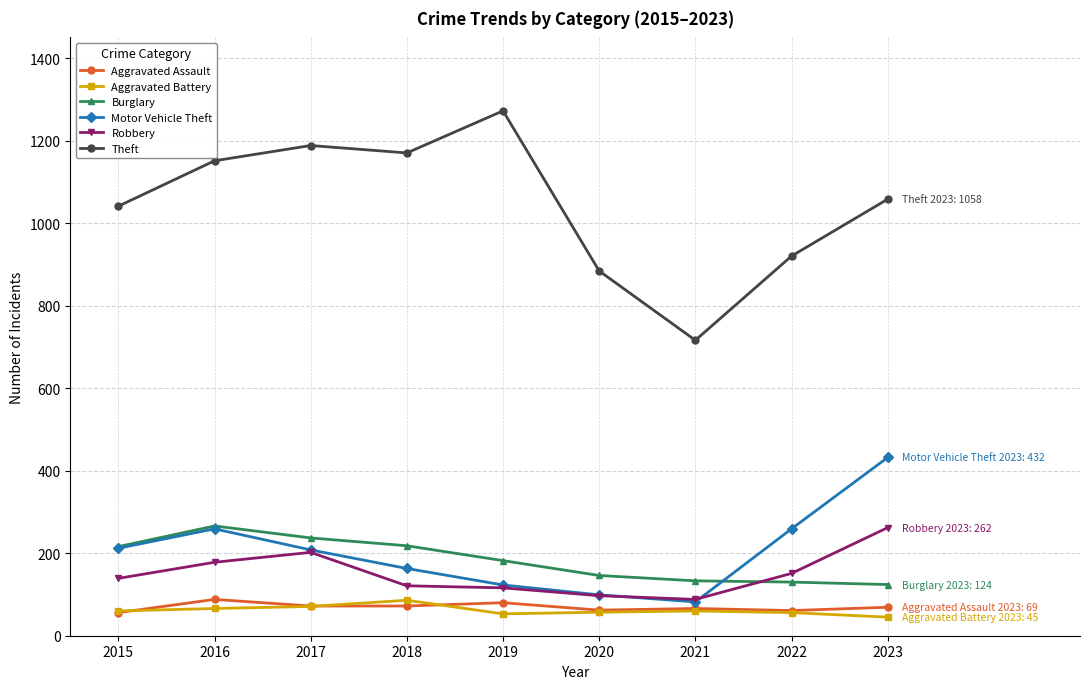

What is the difference between the highest and lowest values at 2021?

656